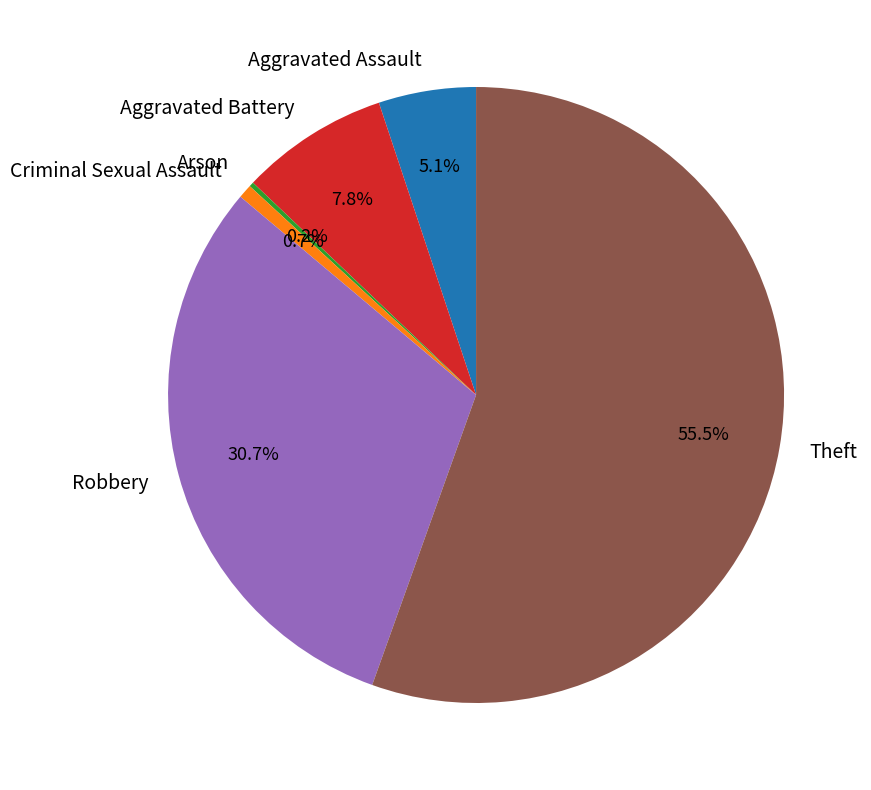

Is there a majority slice in this chart?

Yes